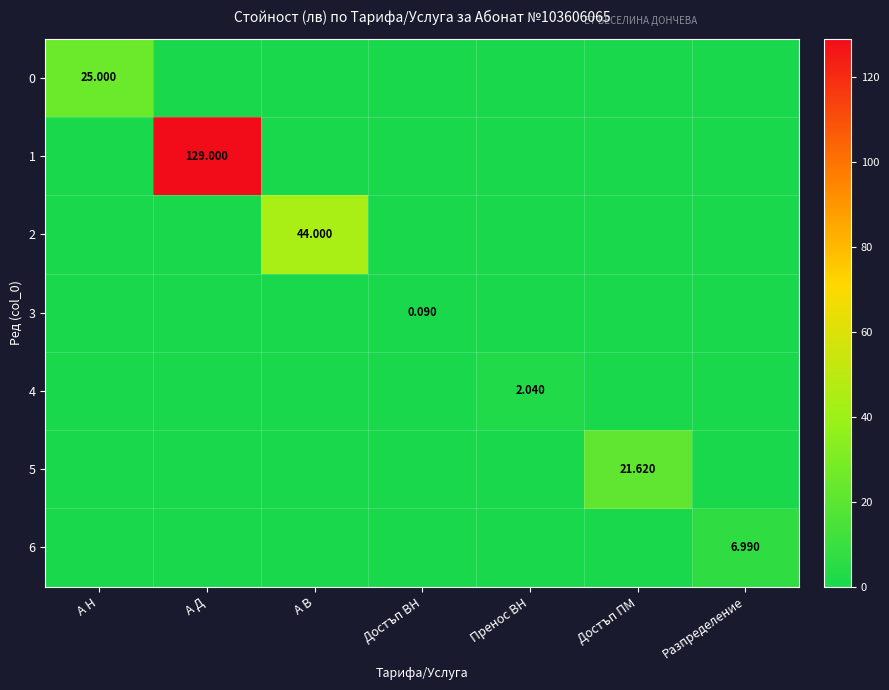

Which category has the highest value in the 0 series?

А Н